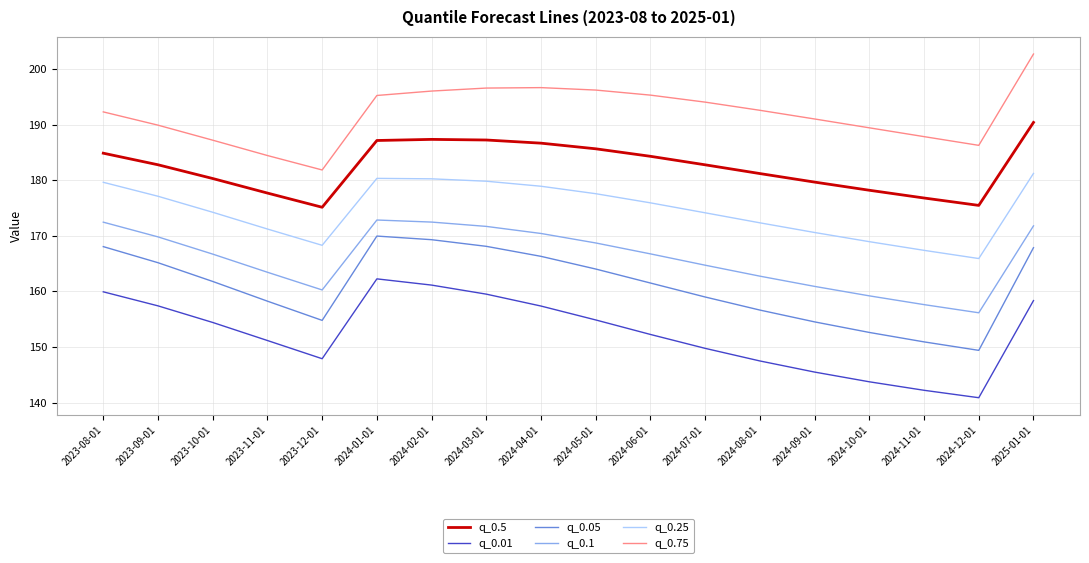

What is the difference between the second highest and minimum values in the q_0.1 series?

16.3